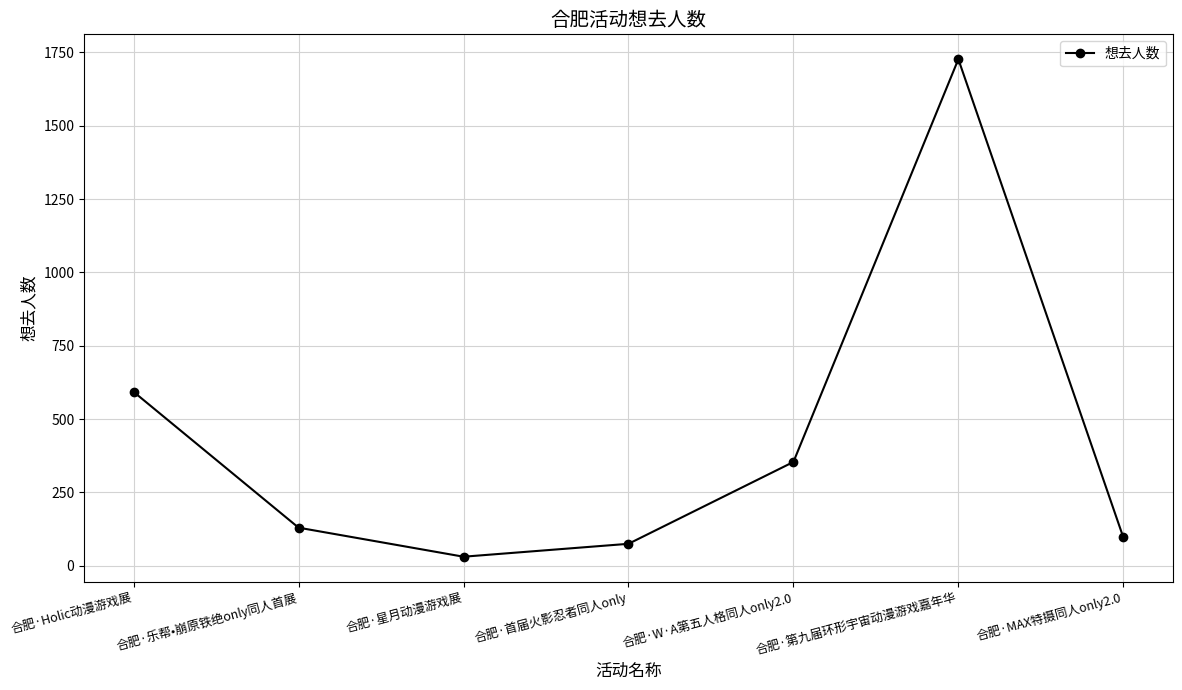

What is the change in value from 合肥·Holic动漫游戏展 to 合肥·W·A第五人格同人only2.0?

-239